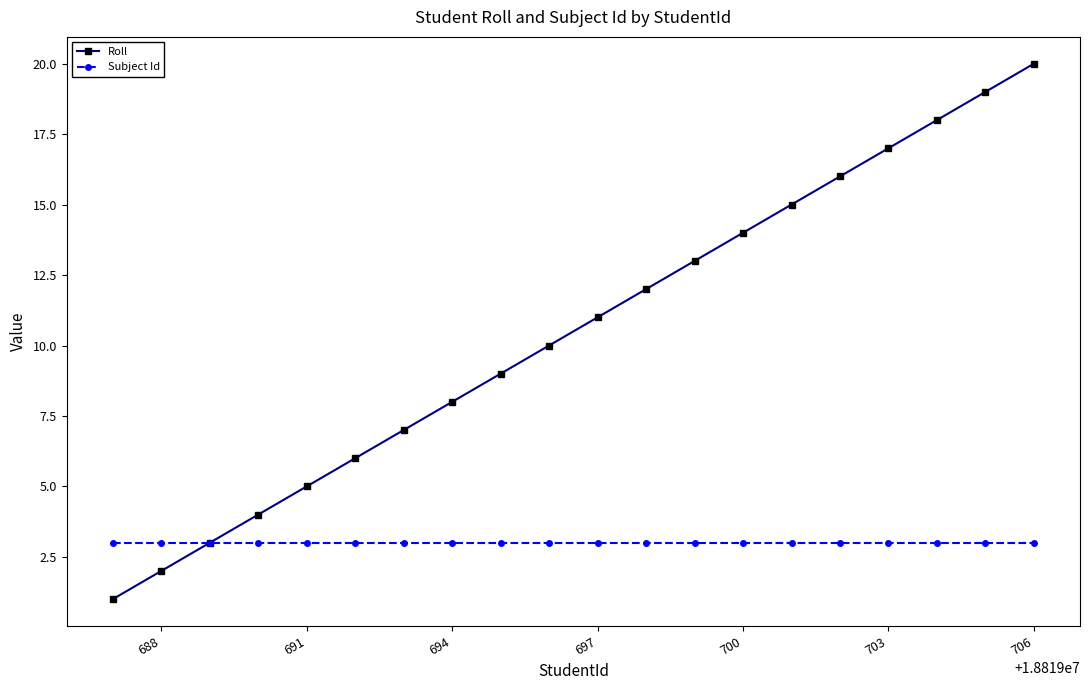

Rank the series by their average value, from lowest to highest.

Subject Id, Roll